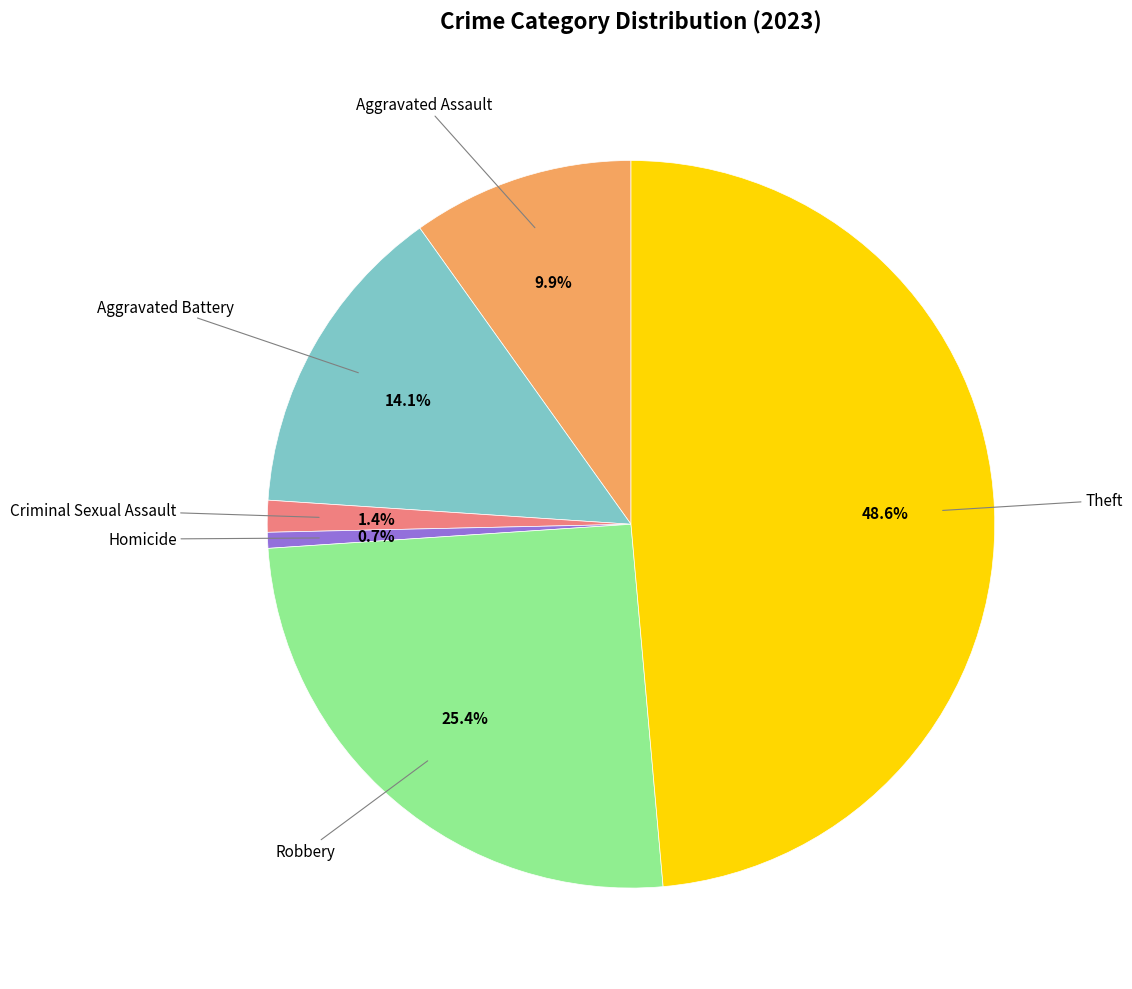

What portion of the pie excludes Robbery?

74.6%